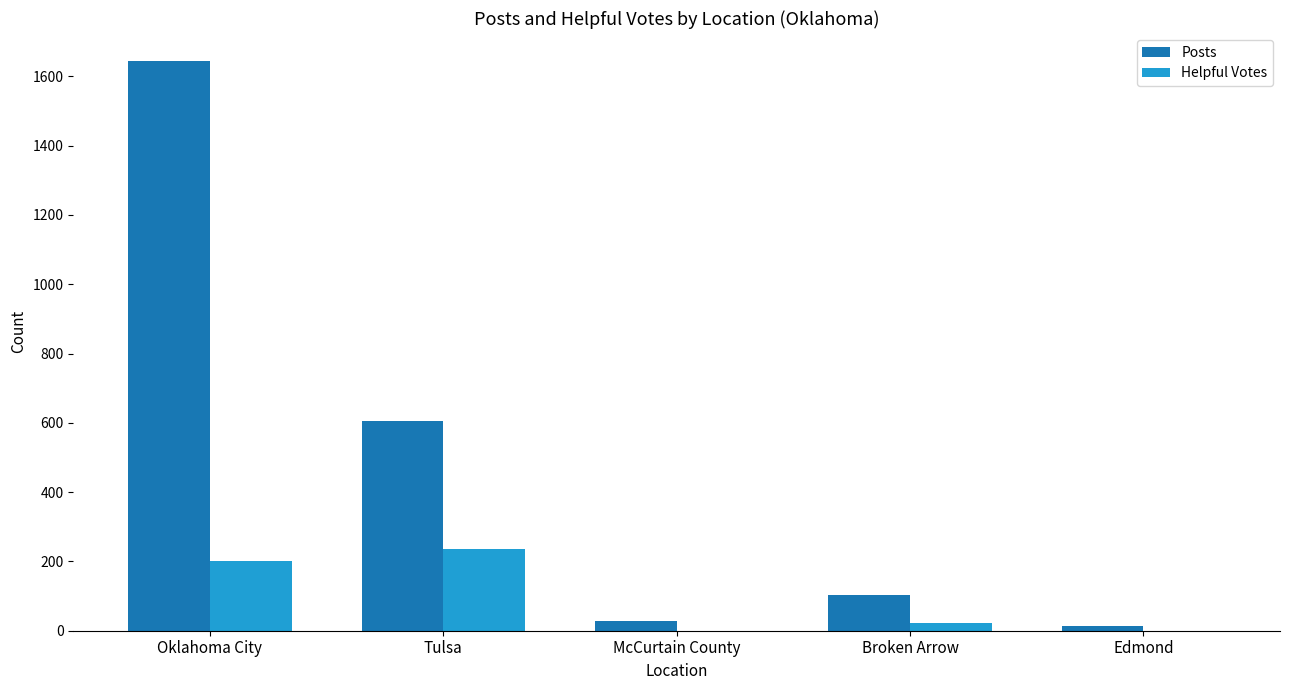

What is the approximate value of Posts at Oklahoma City?

1643